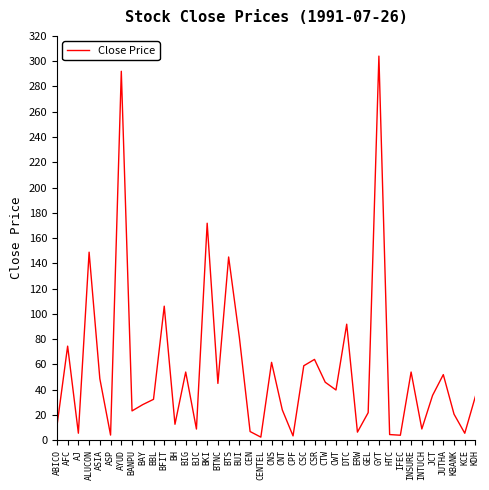

Which label corresponds to the largest value in the chart?

GYT